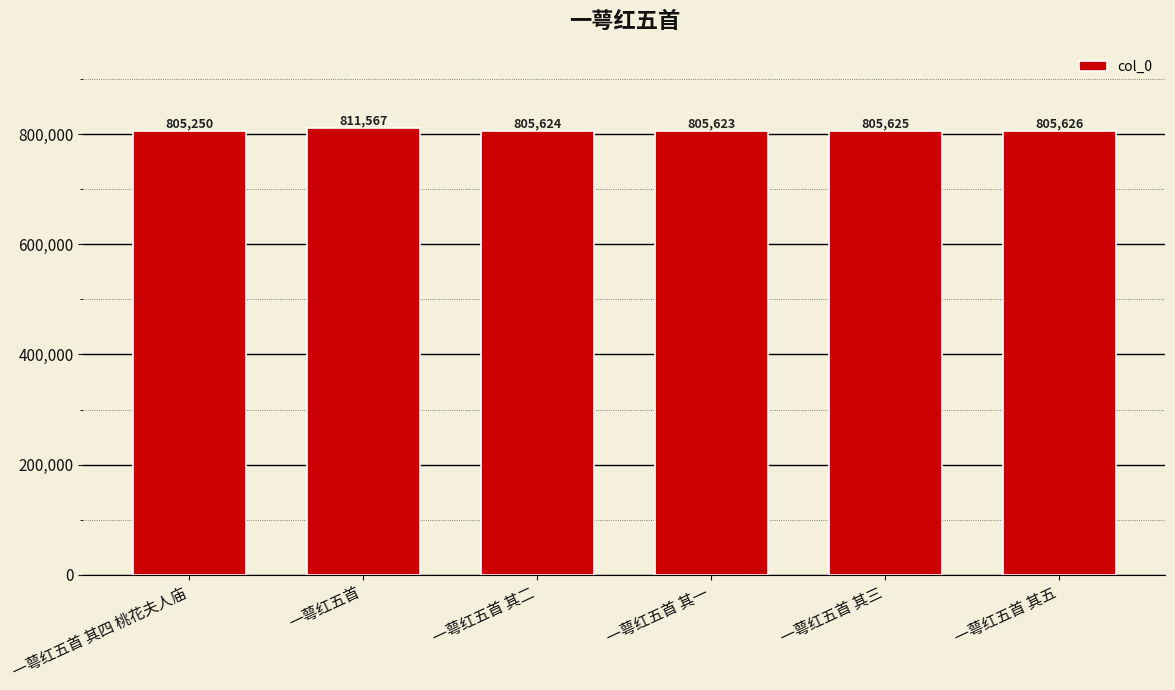

How many data points are less than 805625?

3